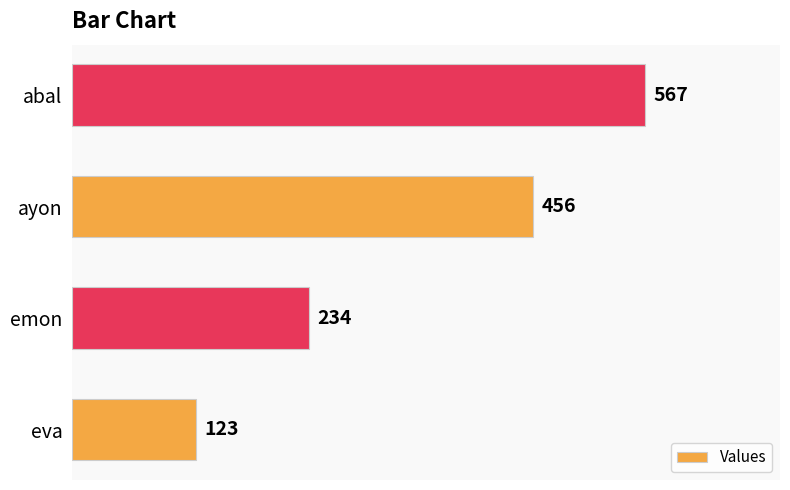

How many values are below 456?

2